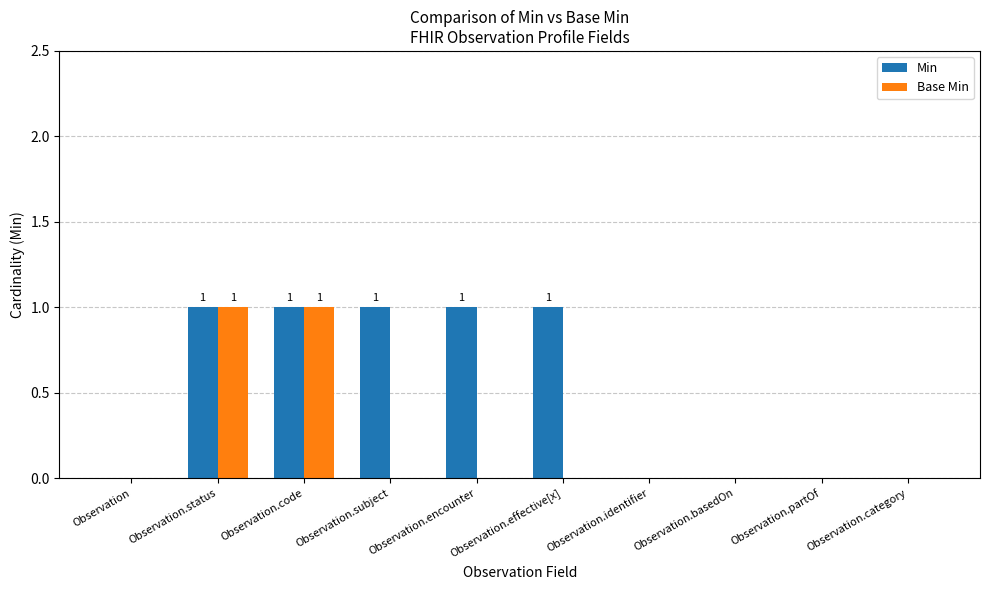

Which series changed the most between Observation.status and Observation.subject?

Base Min